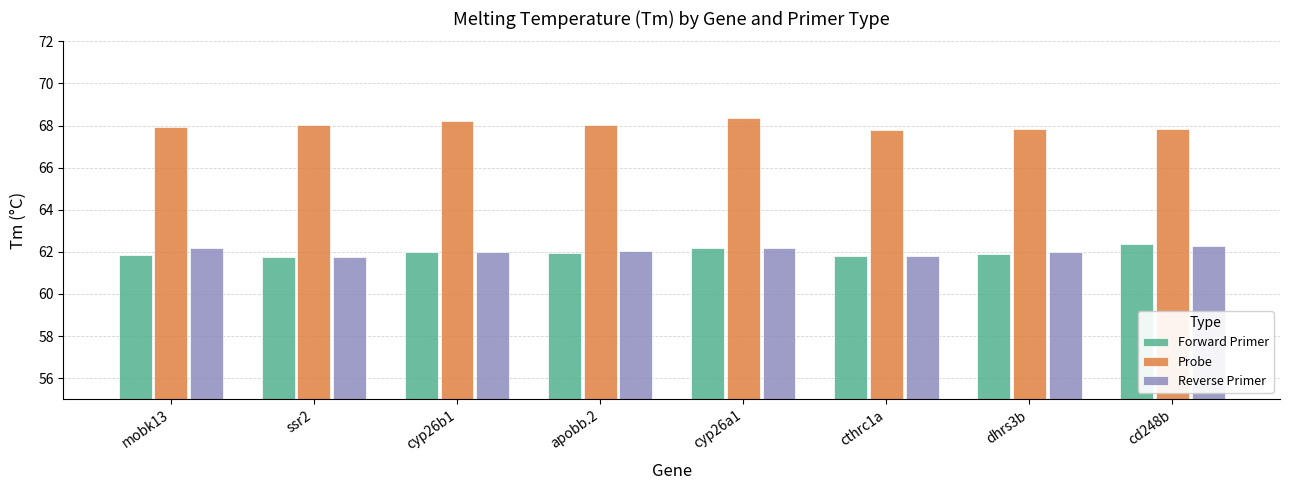

What is the minimum value shown in the chart?

61.8